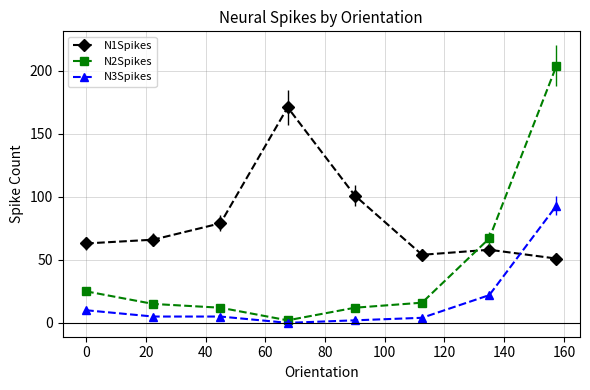

True or false: N1Spikes has a value of 39 at 60.

False